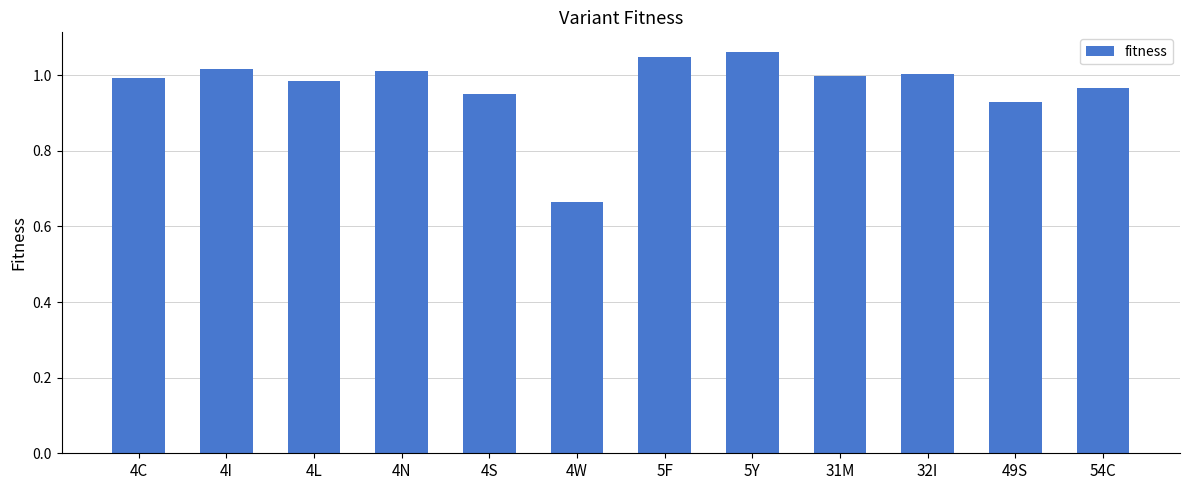

Between 4L and 5F, which is larger?

5F